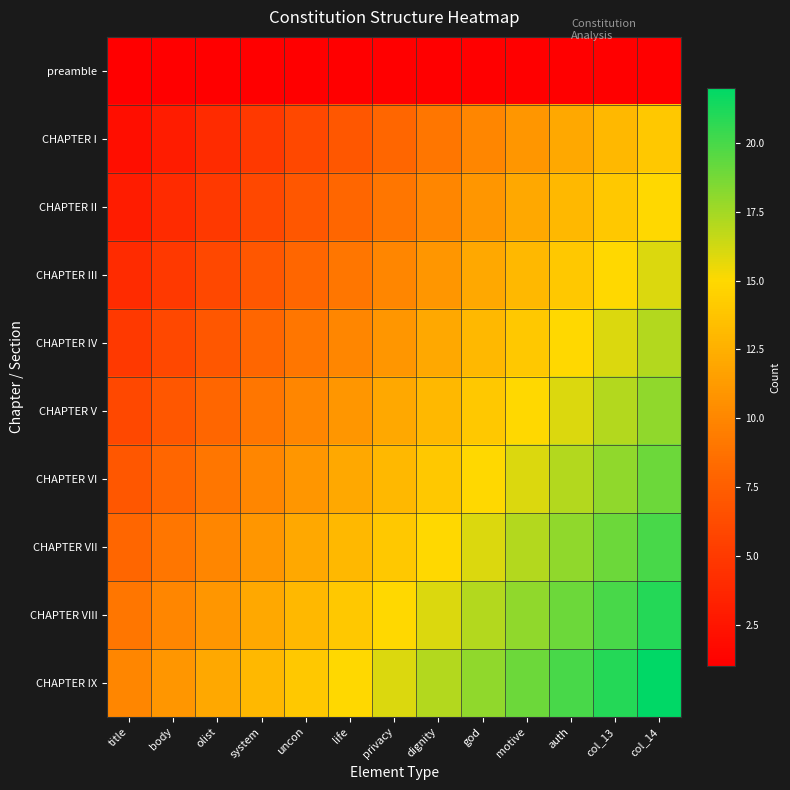

Reading left to right, list all the values displayed in this chart.

preamble: title=1	body=1	olist=1	system=1	uncon=1	life=1	privacy=1	dignity=1	god=1	motive=1	auth=1	col_13=1	col_14=1
CHAPTER I: title=2	body=3	olist=4	system=5	uncon=6	life=7	privacy=8	dignity=9	god=10	motive=11	auth=12	col_13=13	col_14=14
CHAPTER II: title=3	body=4	olist=5	system=6	uncon=7	life=8	privacy=9	dignity=10	god=11	motive=12	auth=13	col_13=14	col_14=15
CHAPTER III: title=4	body=5	olist=6	system=7	uncon=8	life=9	privacy=10	dignity=11	god=12	motive=13	auth=14	col_13=15	col_14=16
CHAPTER IV: title=5	body=6	olist=7	system=8	uncon=9	life=10	privacy=11	dignity=12	god=13	motive=14	auth=15	col_13=16	col_14=17
CHAPTER V: title=6	body=7	olist=8	system=9	uncon=10	life=11	privacy=12	dignity=13	god=14	motive=15	auth=16	col_13=17	col_14=18
CHAPTER VI: title=7	body=8	olist=9	system=10	uncon=11	life=12	privacy=13	dignity=14	god=15	motive=16	auth=17	col_13=18	col_14=19
CHAPTER VII: title=8	body=9	olist=10	system=11	uncon=12	life=13	privacy=14	dignity=15	god=16	motive=17	auth=18	col_13=19	col_14=20
CHAPTER VIII: title=9	body=10	olist=11	system=12	uncon=13	life=14	privacy=15	dignity=16	god=17	motive=18	auth=19	col_13=20	col_14=21
CHAPTER IX: title=10	body=11	olist=12	system=13	uncon=14	life=15	privacy=16	dignity=17	god=18	motive=19	auth=20	col_13=21	col_14=22